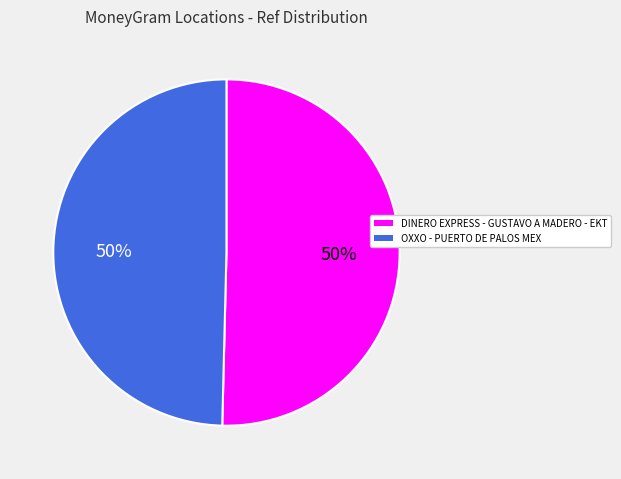

To the nearest percent, what percentage of the pie is DINERO EXPRESS - GUSTAVO A MADERO - EKT?

50%